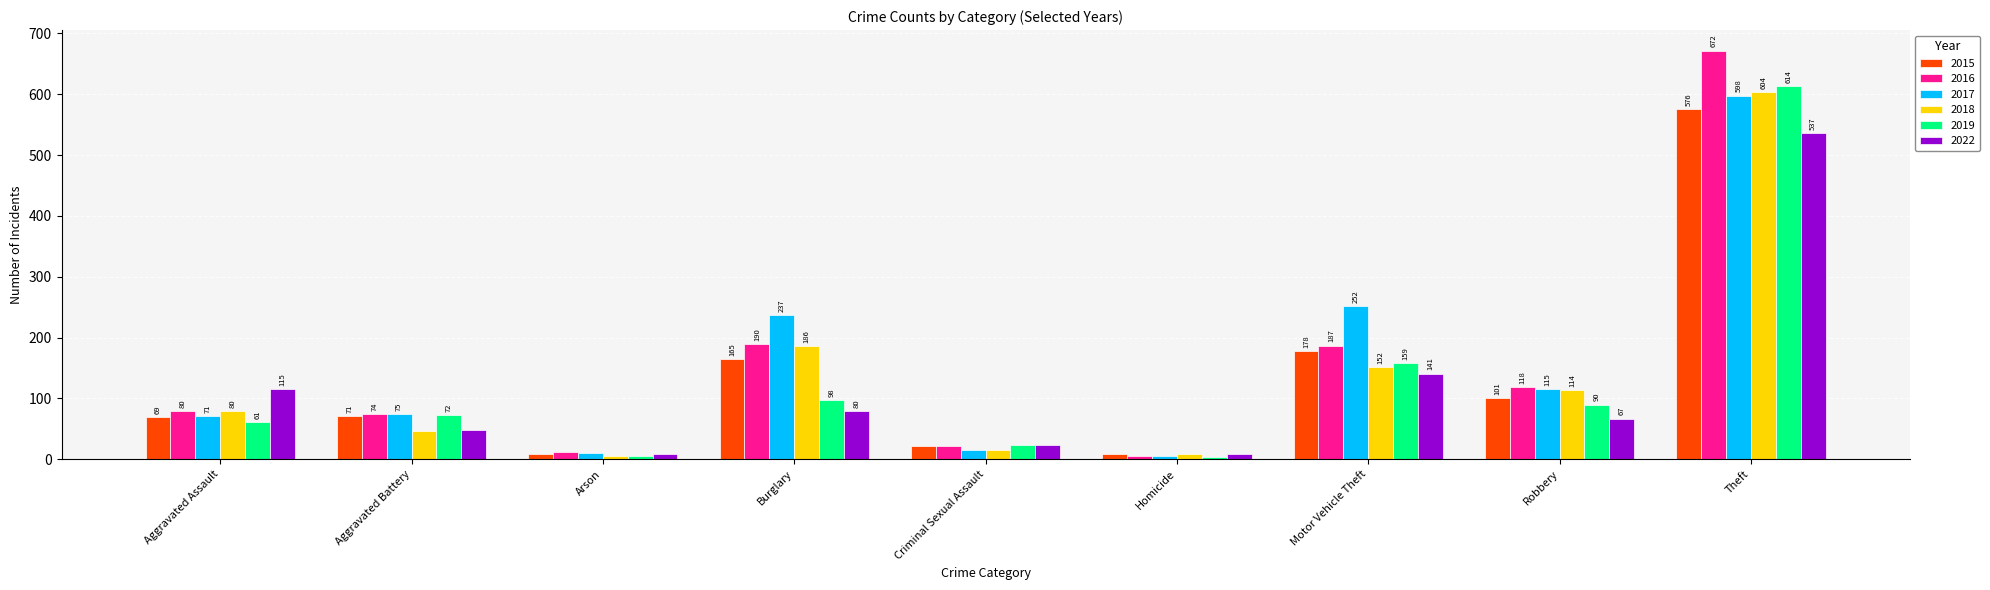

What is the difference between the maximum and minimum values in the 2022 series?

529